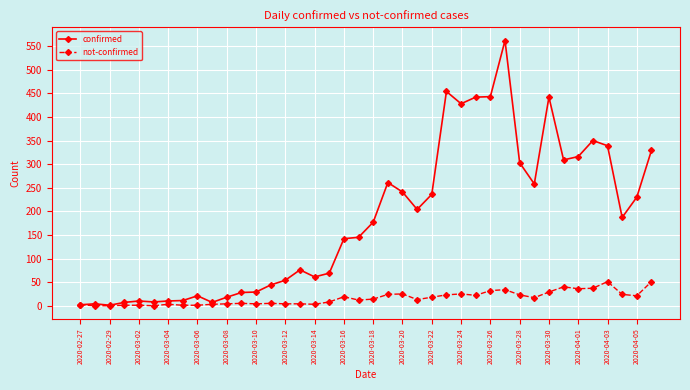

What is the average value of the not-confirmed series?

16